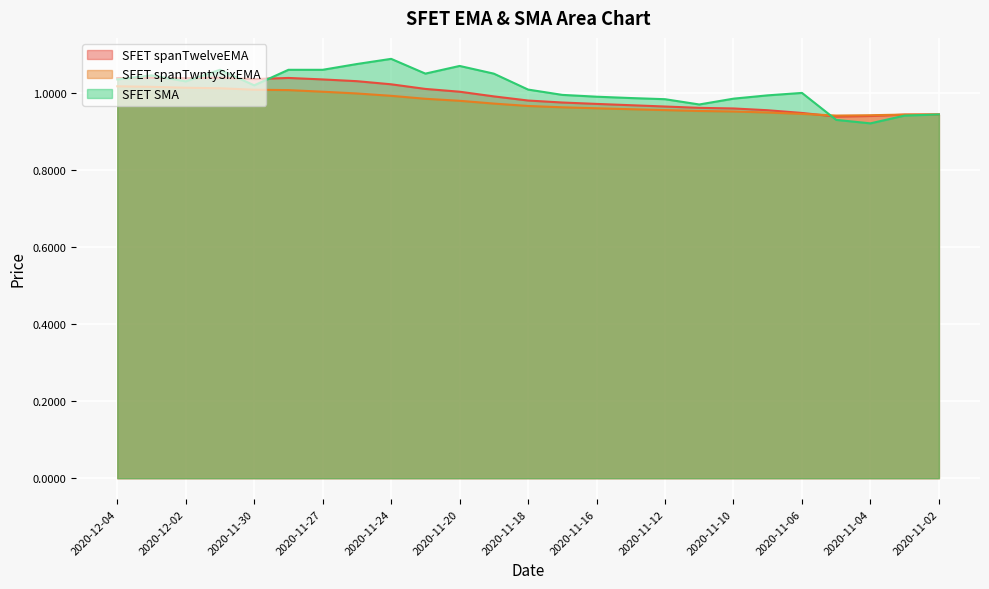

The SFET spanTwntySixEMA series shows 0.9 at 2020-11-02. True or false?

True